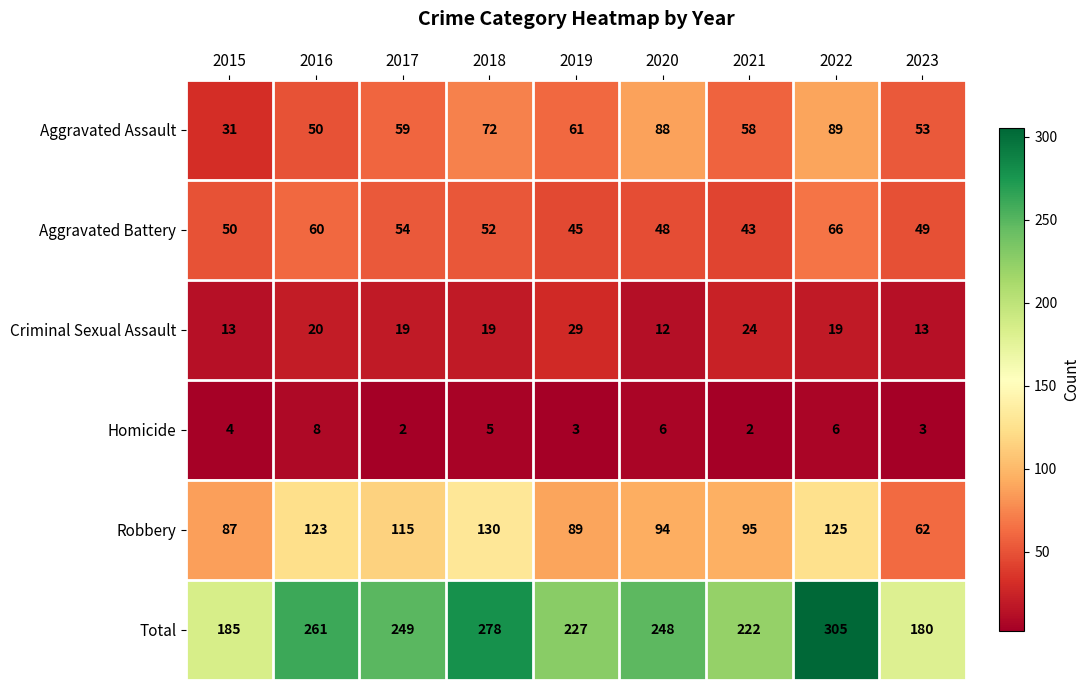

What is the average value of the Homicide series?

4